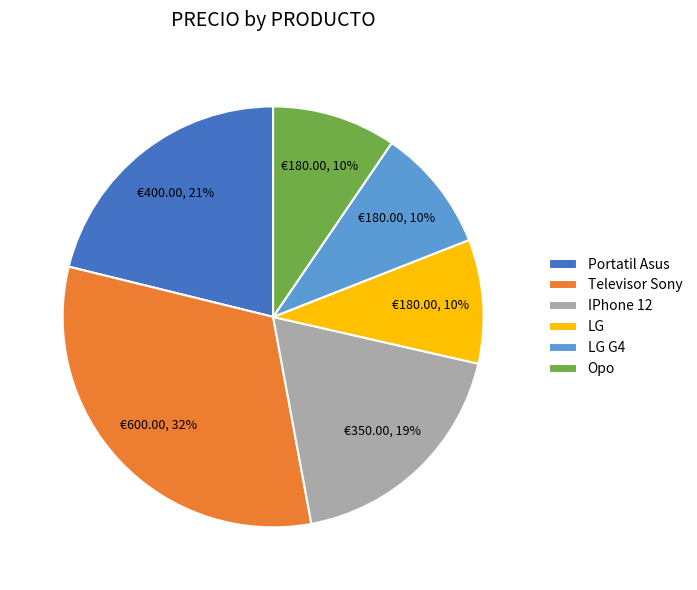

Do Opo and LG G4 together represent more than half of the pie?

No